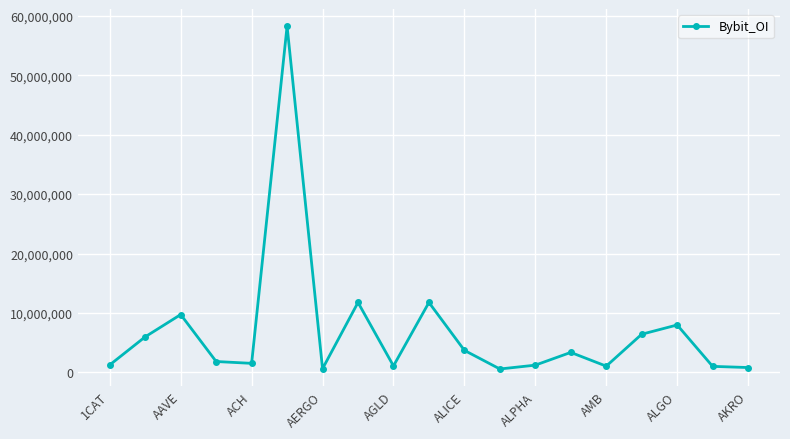

What is the smallest value displayed?

590100